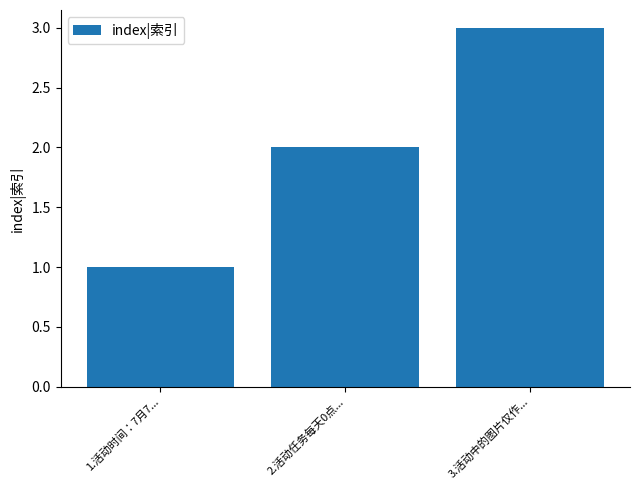

Between 1.活动时间：7月7... and 2.活动任务每天0点..., which is larger?

2.活动任务每天0点...